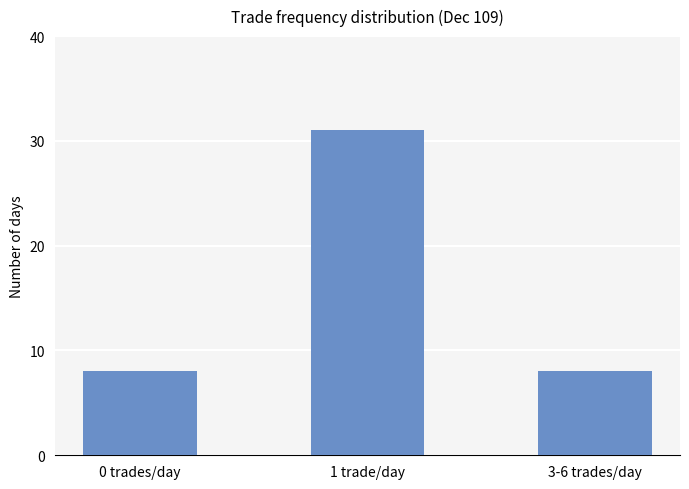

What is the sum of all values?

47